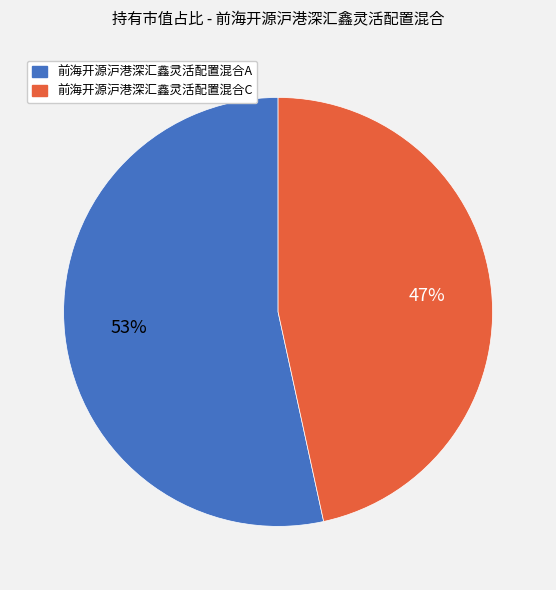

Which slice is the largest?

前海开源沪港深汇鑫灵活配置混合A